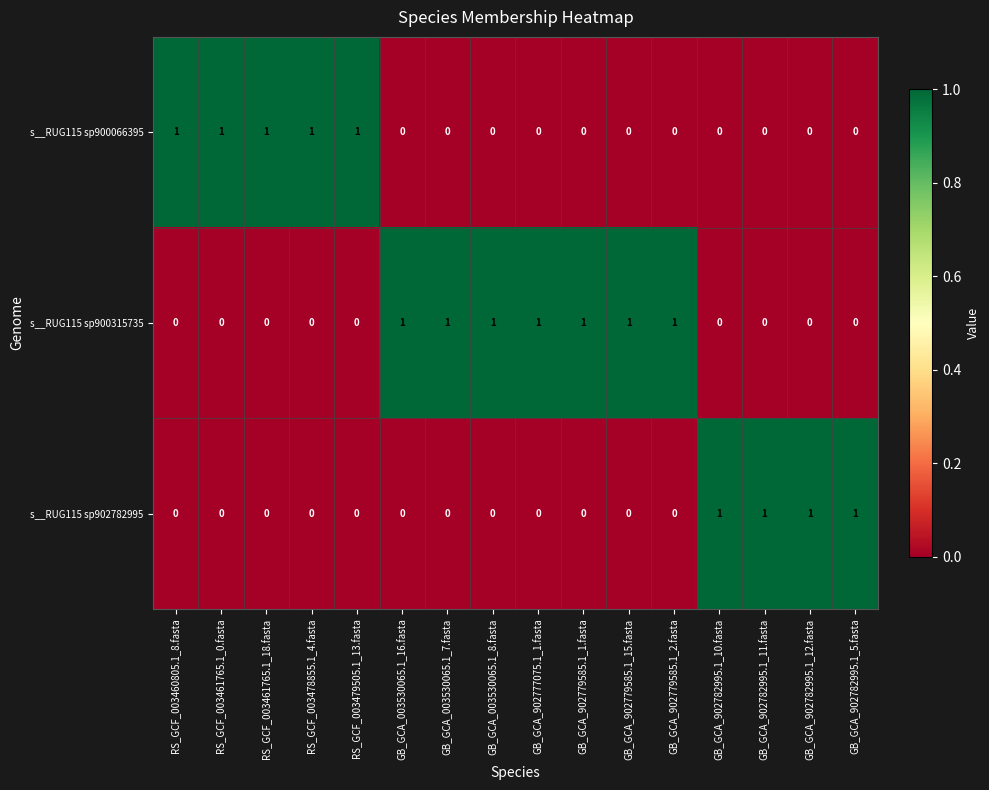

Count the s__RUG115 sp900066395 values in the range 0 to 1.

16